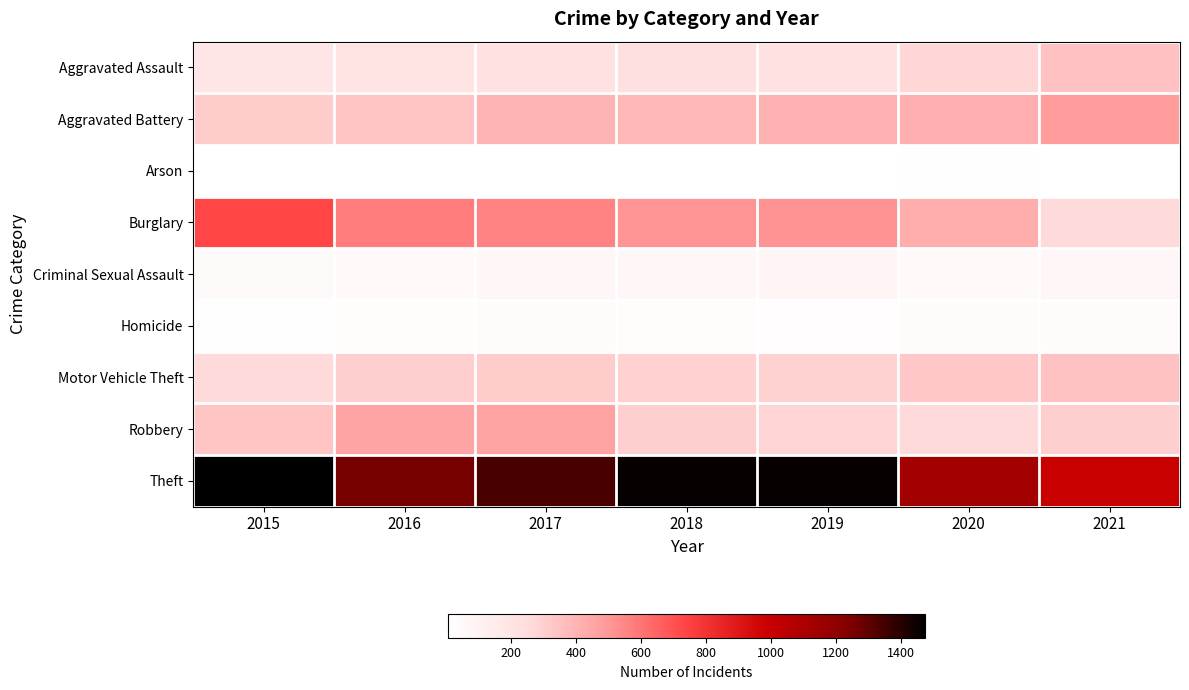

What is the difference between the highest and lowest values at 2021?

985